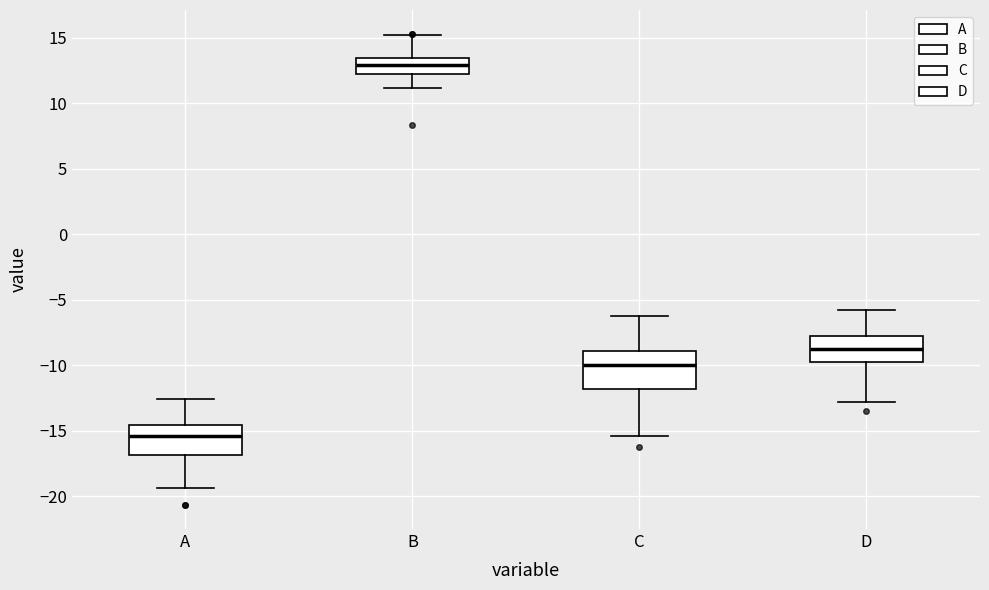

Which box has the lowest median line?

A